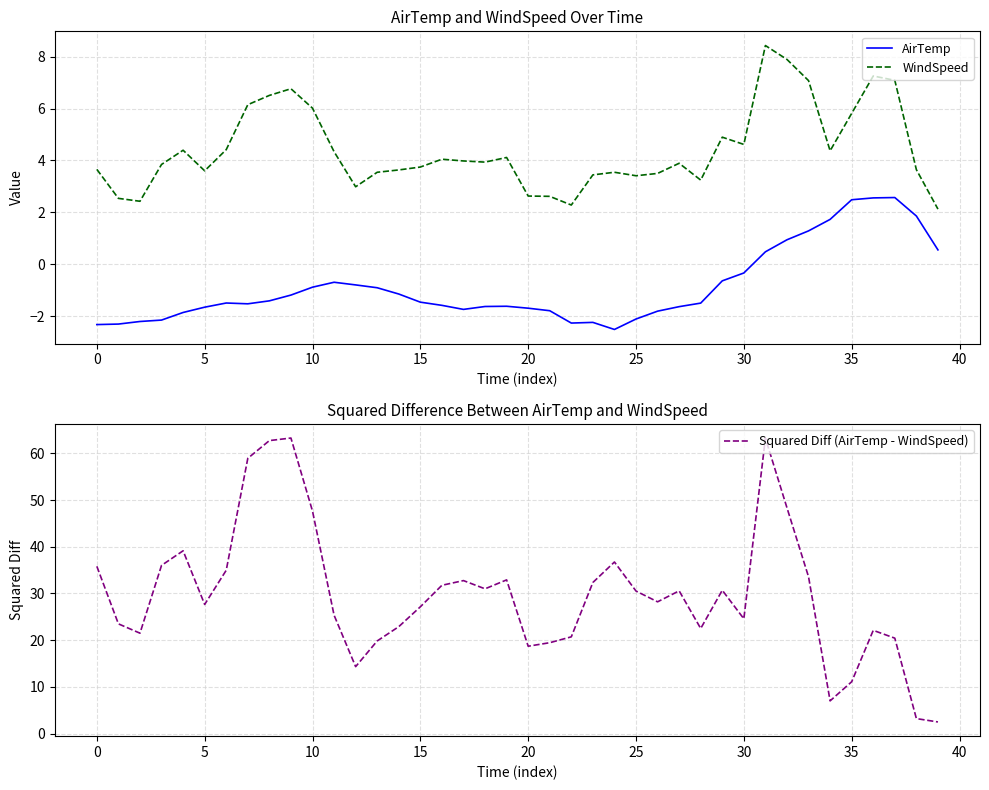

The value of WindSpeed at 10 is 6.0. True or false?

True